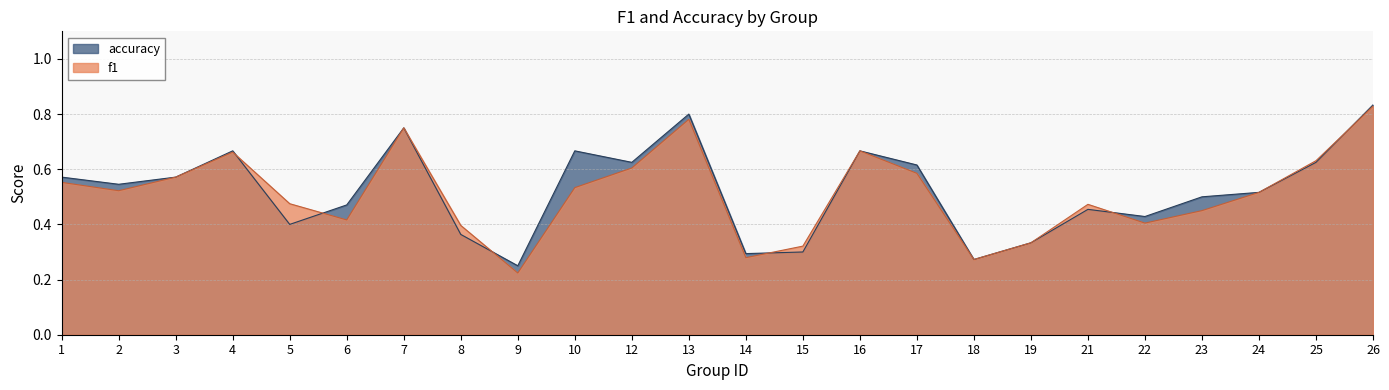

What is the difference between the second highest and second lowest values in the accuracy series?

0.5